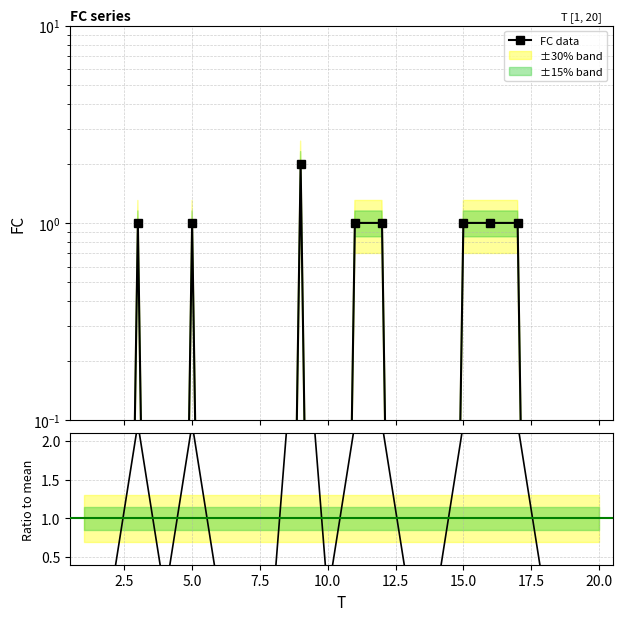

True or false: FC data and FC / mean(FC) cross at least once.

False